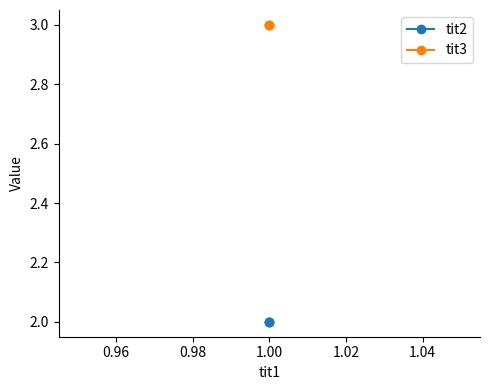

Which series changed the most between 0.94 and 0.98?

tit2